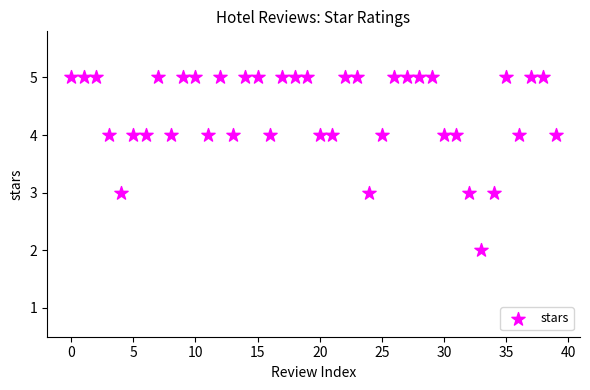

What is the range of Y values (max minus min)?

3